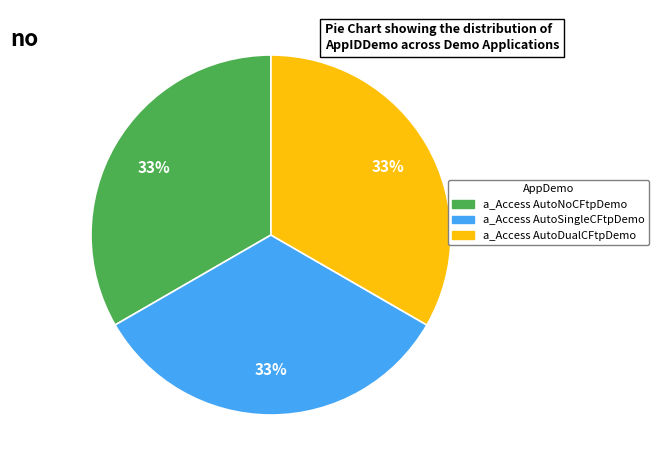

Do a_Access AutoNoCFtpDemo and a_Access AutoSingleCFtpDemo together represent more than half of the pie?

Yes